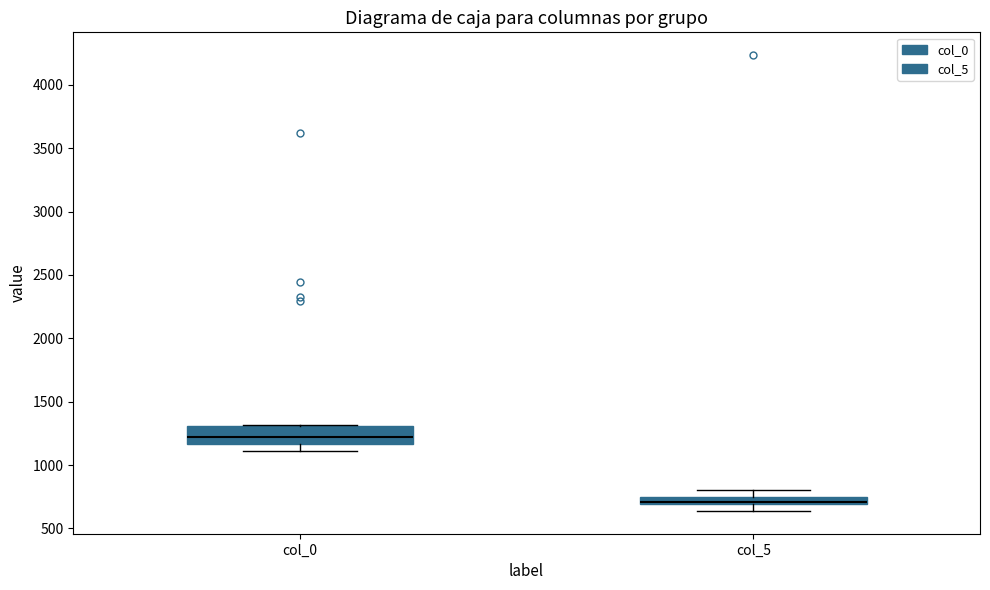

Where does the lower whisker of the box for col_5 end on the y-axis? The values are not printed on the chart, so give them approximately, as read against the axis.

650